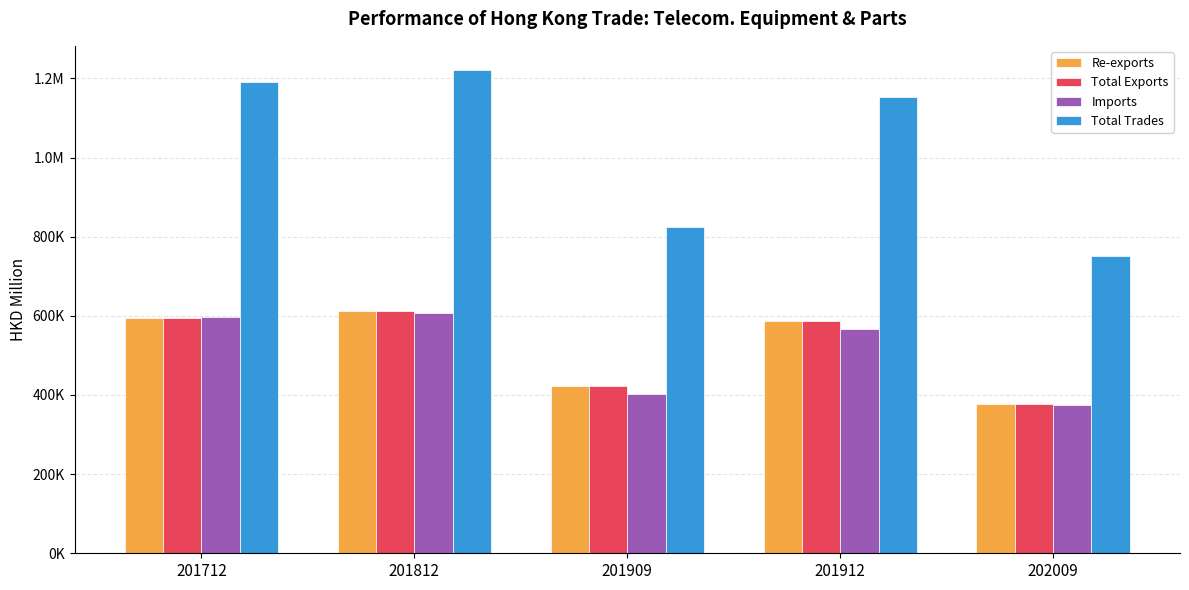

Does the chart contain any negative values?

No